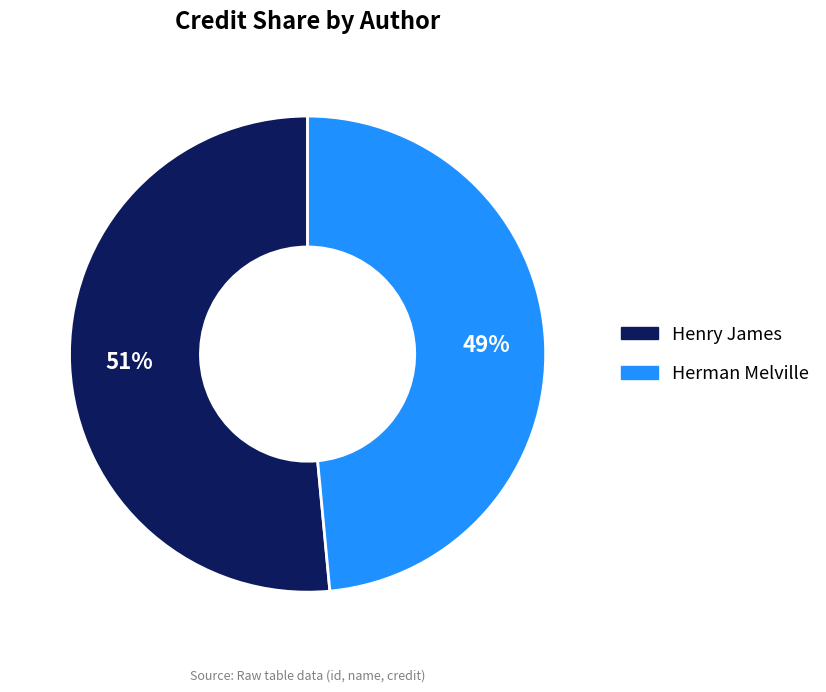

Between Herman Melville and Henry James, which is larger?

Henry James